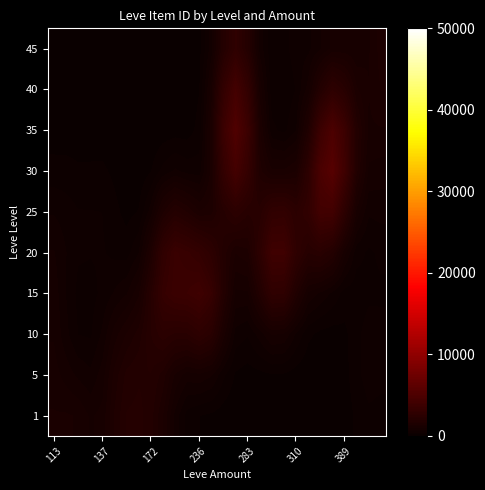

Count the number of data series in this chart.

10